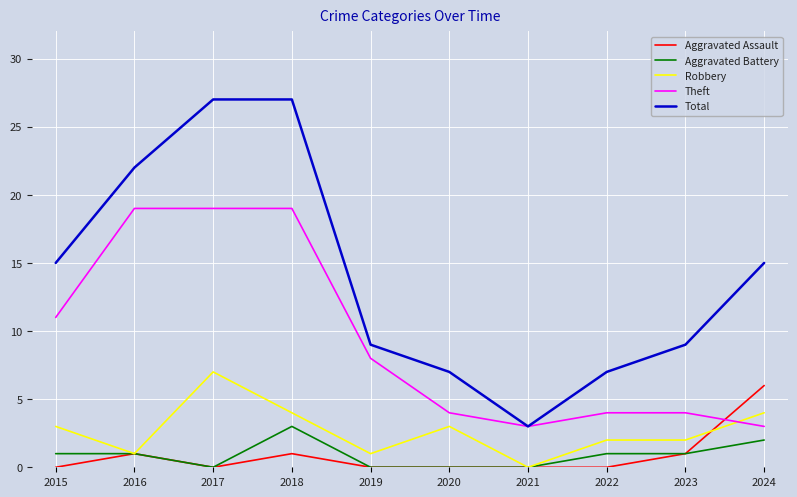

True or false: Theft and Robbery cross at least once.

True